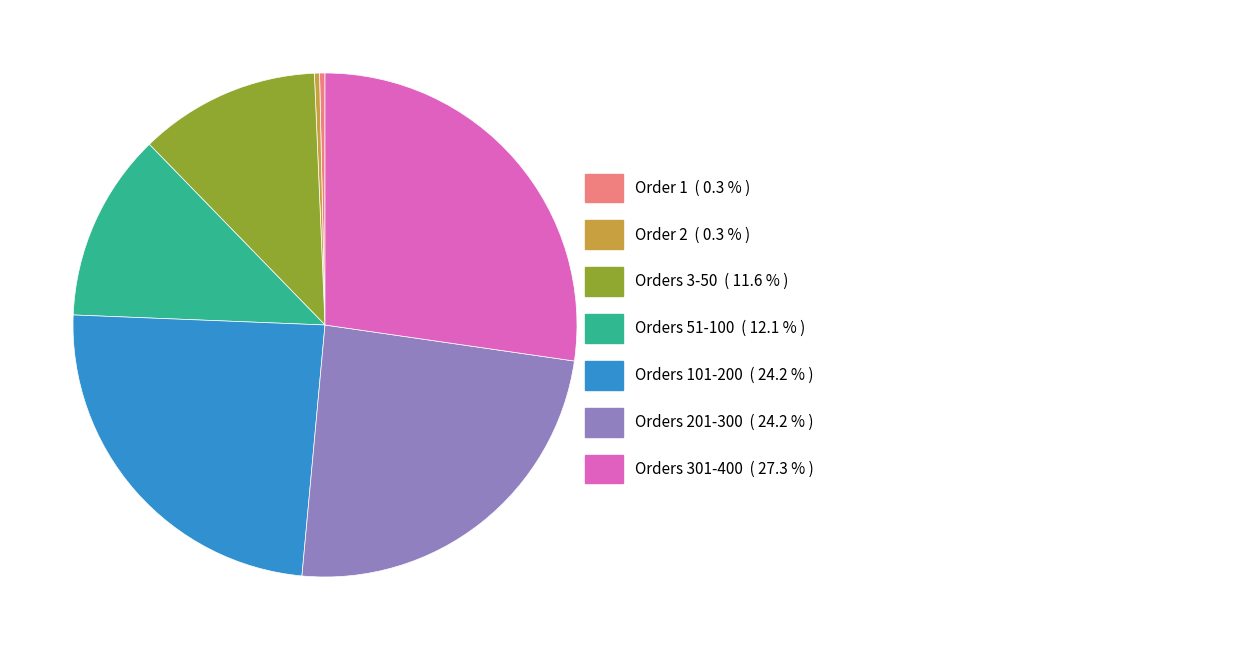

Does any single category account for the majority?

No